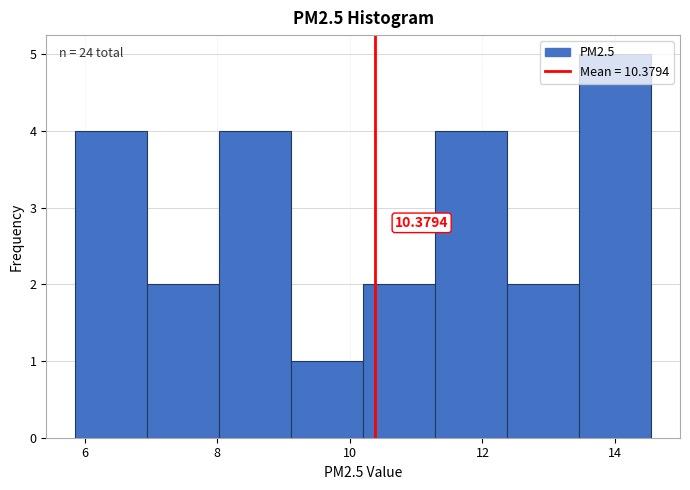

Which range on the x-axis has the tallest bar?

13.4 to 14.6